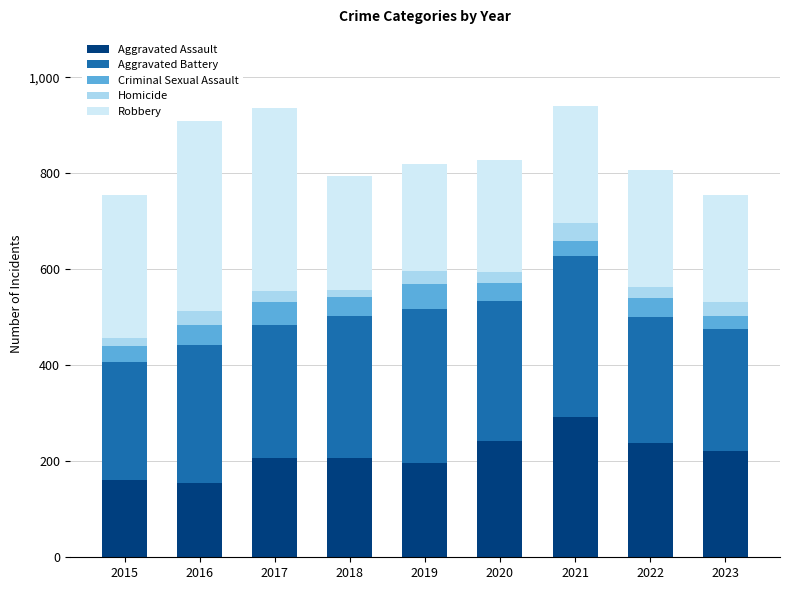

What value does the Aggravated Assault series have at 2019?

197